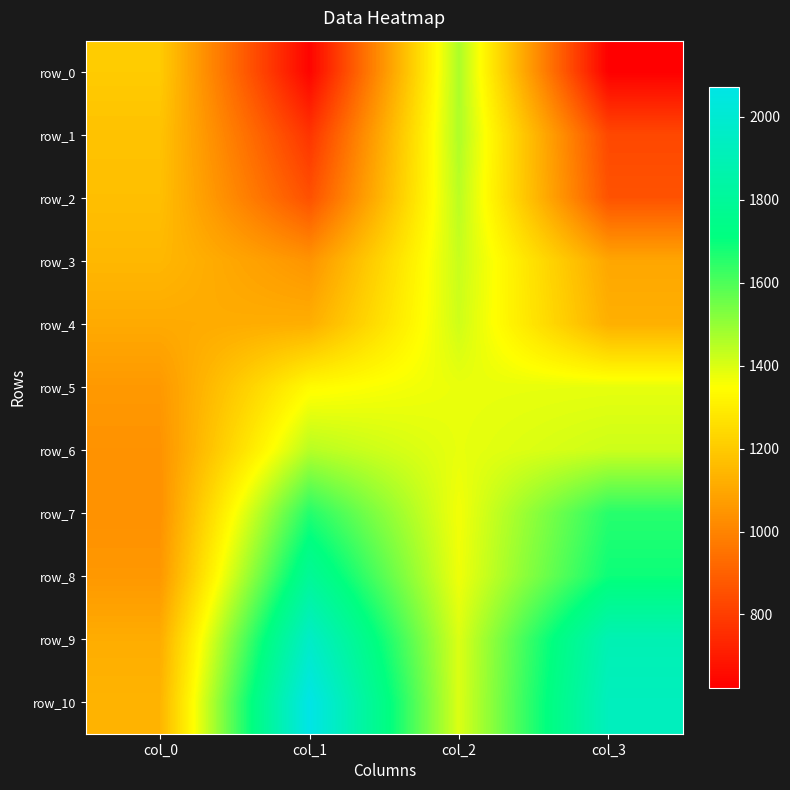

The row_0 series shows 1015.8 at col_3. True or false?

False